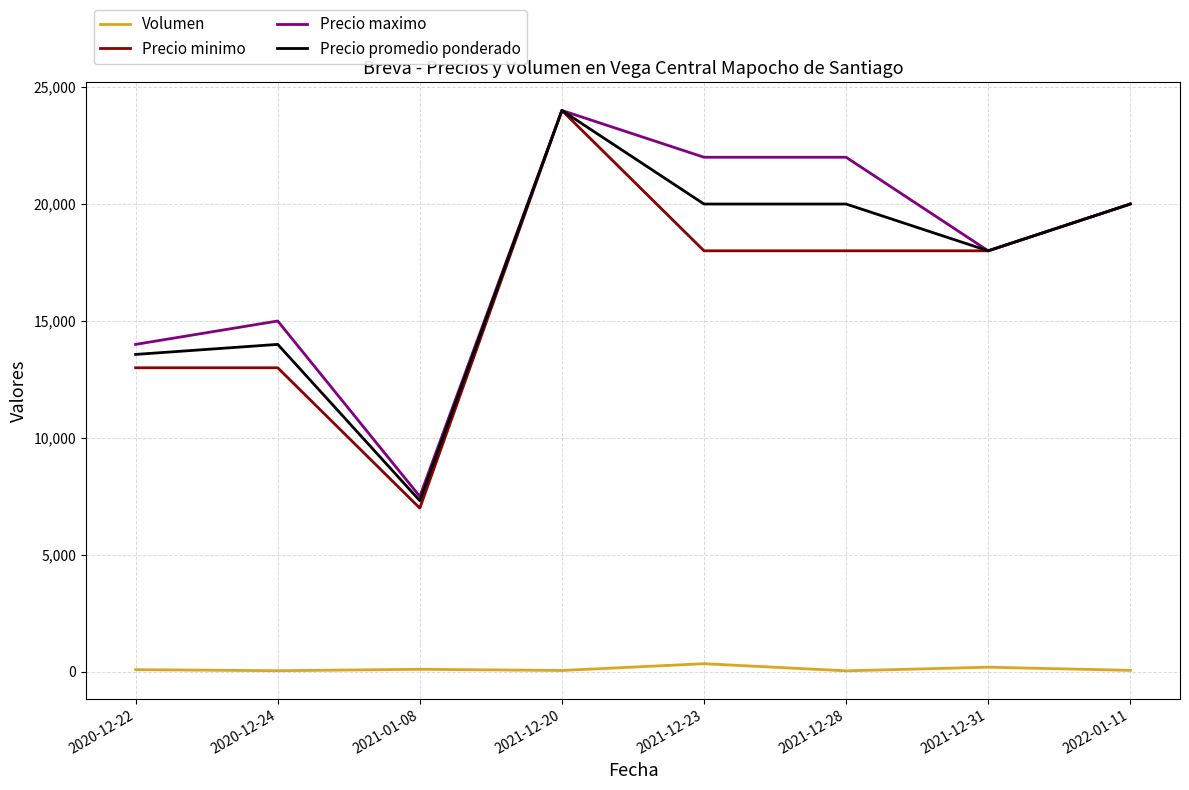

What is the maximum value for Precio promedio ponderado?

24000